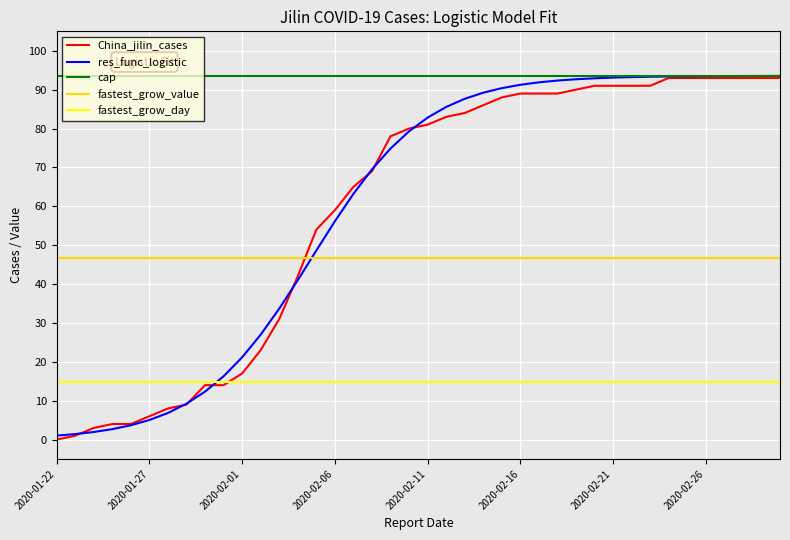

Which series has the largest total across all categories?

cap